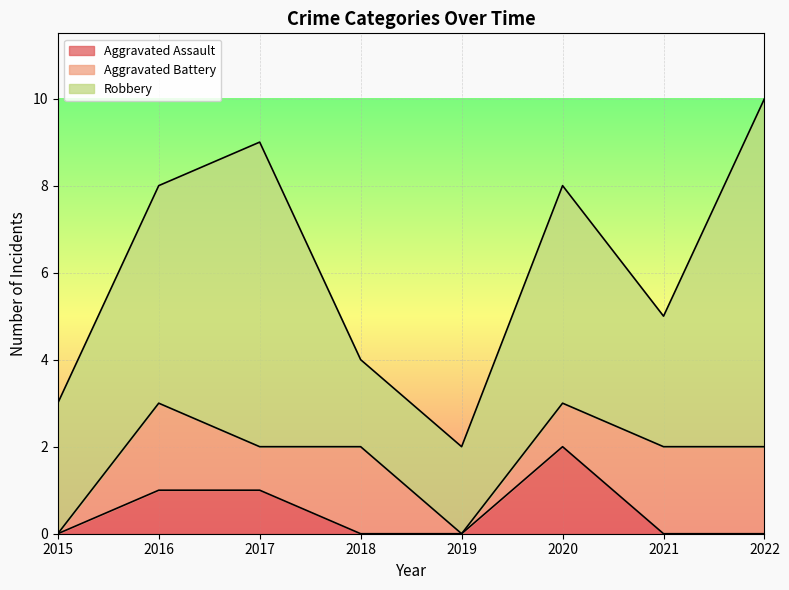

Between which two adjacent categories do Aggravated Battery and Aggravated Assault first intersect?

2020 and 2021